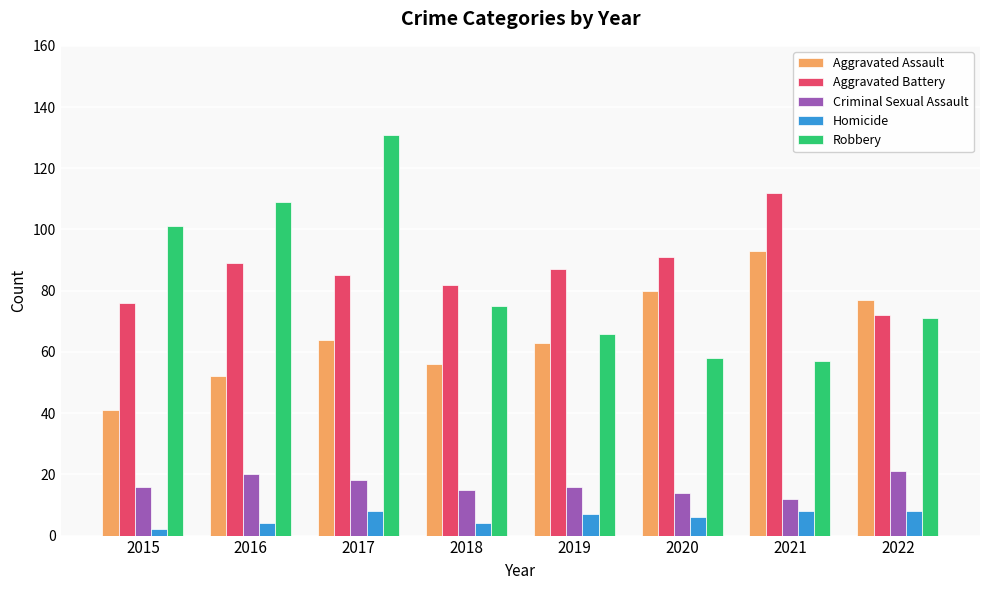

Read the Criminal Sexual Assault value at 2016.

20